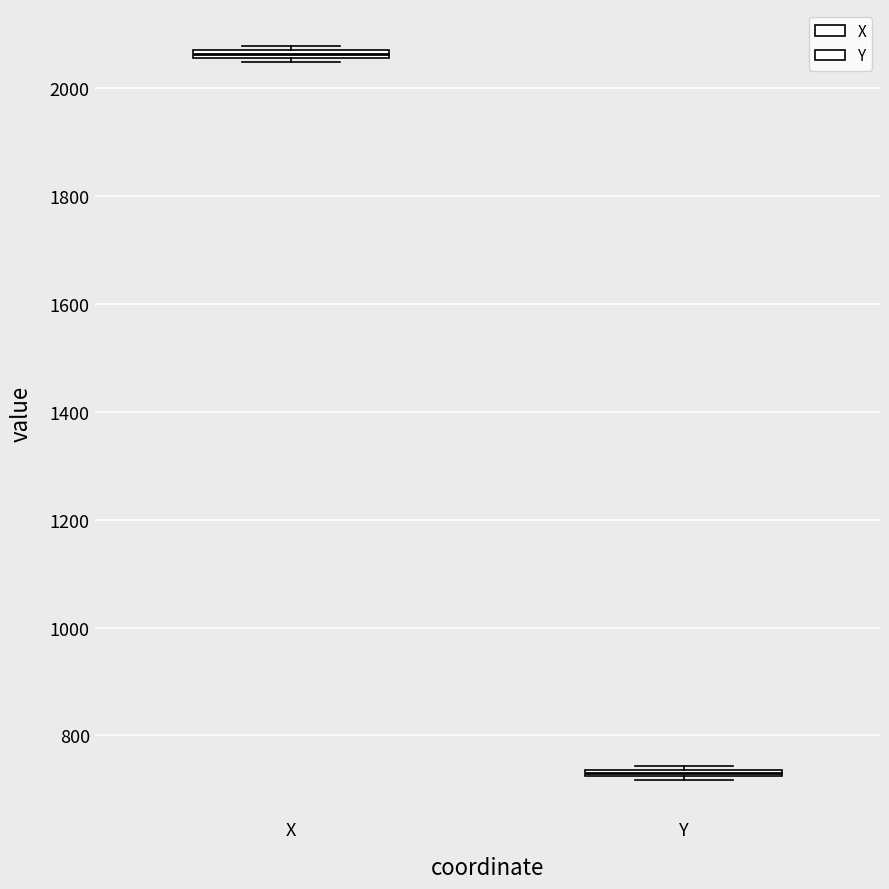

Which box's median line is the lowest?

Y